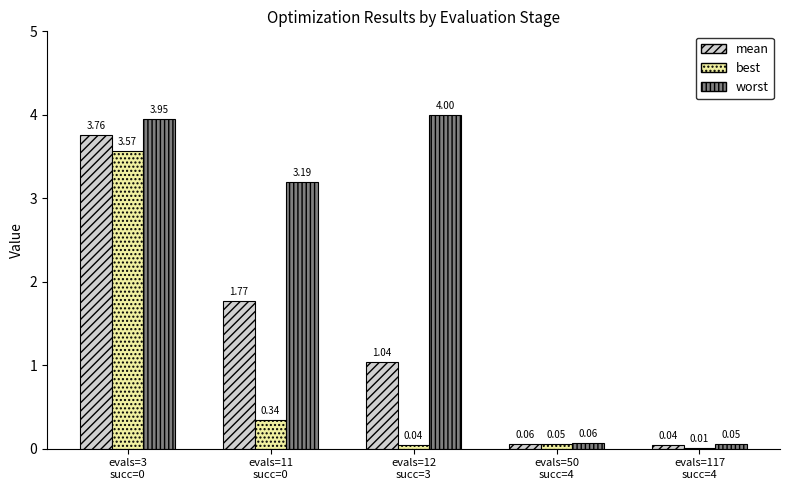

What is the sum of all best values?

4.0